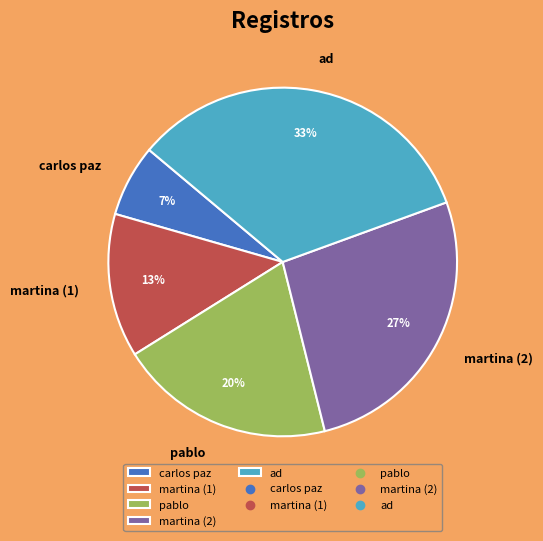

To the nearest percent, what is the average slice percentage?

20%